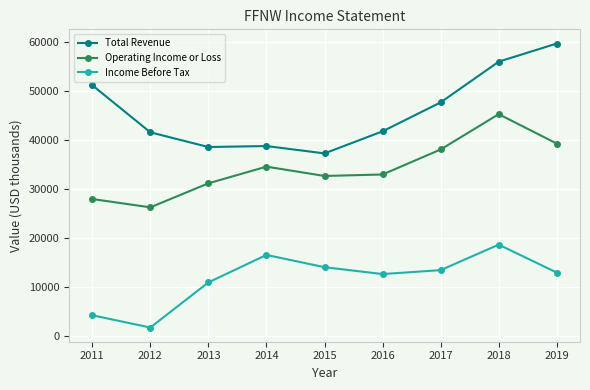

What is the total value across all series at 2017?

99000